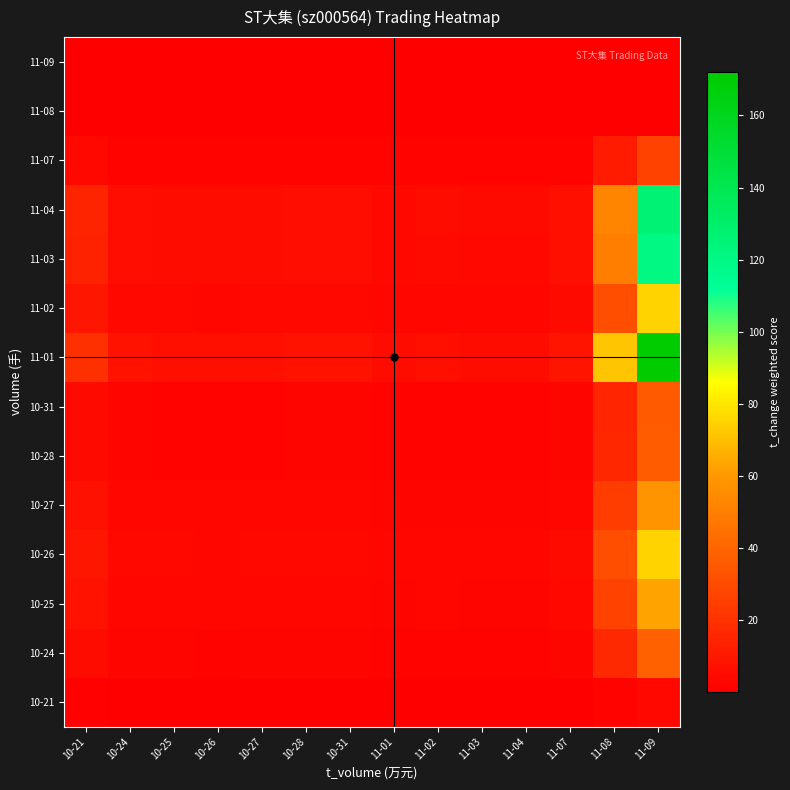

At 10-25, list the series in order from largest to smallest.

11-01, 11-04, 11-03, 11-02, 10-26, 10-25, 10-27, 10-24, 10-28, 10-31, 11-07, 10-21, 11-08, 11-09